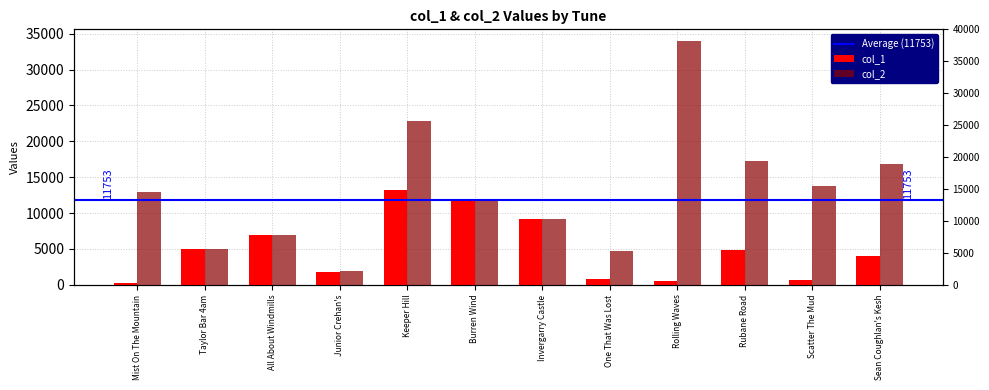

List the labels in order of col_1 value, smallest first.

Mist On The Mountain, Rolling Waves, Scatter The Mud, One That Was Lost, Junior Crehan's, Sean Coughlan's Kesh, Rubane Road, Taylor Bar 4am, All About Windmills, Invergarry Castle, Burren Wind, Keeper Hill